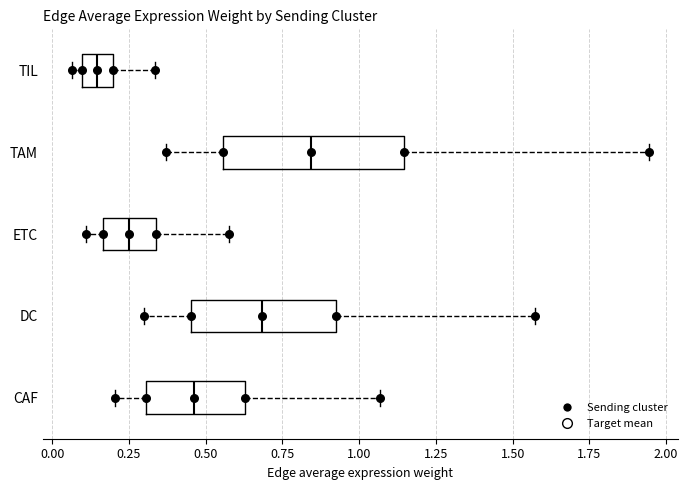

Reading bottom to top, read every box against the x-axis: the position of its median line, the range the box covers, and the ends of its whiskers. The values are not printed on the chart, so give them approximately, as read against the axis.

CAF: median 0.45, box 0.30 to 0.65, whiskers 0.20 to 1.05
DC: median 0.70, box 0.45 to 0.95, whiskers 0.30 to 1.55
ETC: median 0.25, box 0.15 to 0.35, whiskers 0.10 to 0.60
TAM: median 0.85, box 0.55 to 1.15, whiskers 0.35 to 1.95
TIL: median 0.15, box 0.10 to 0.20, whiskers 0.05 to 0.35